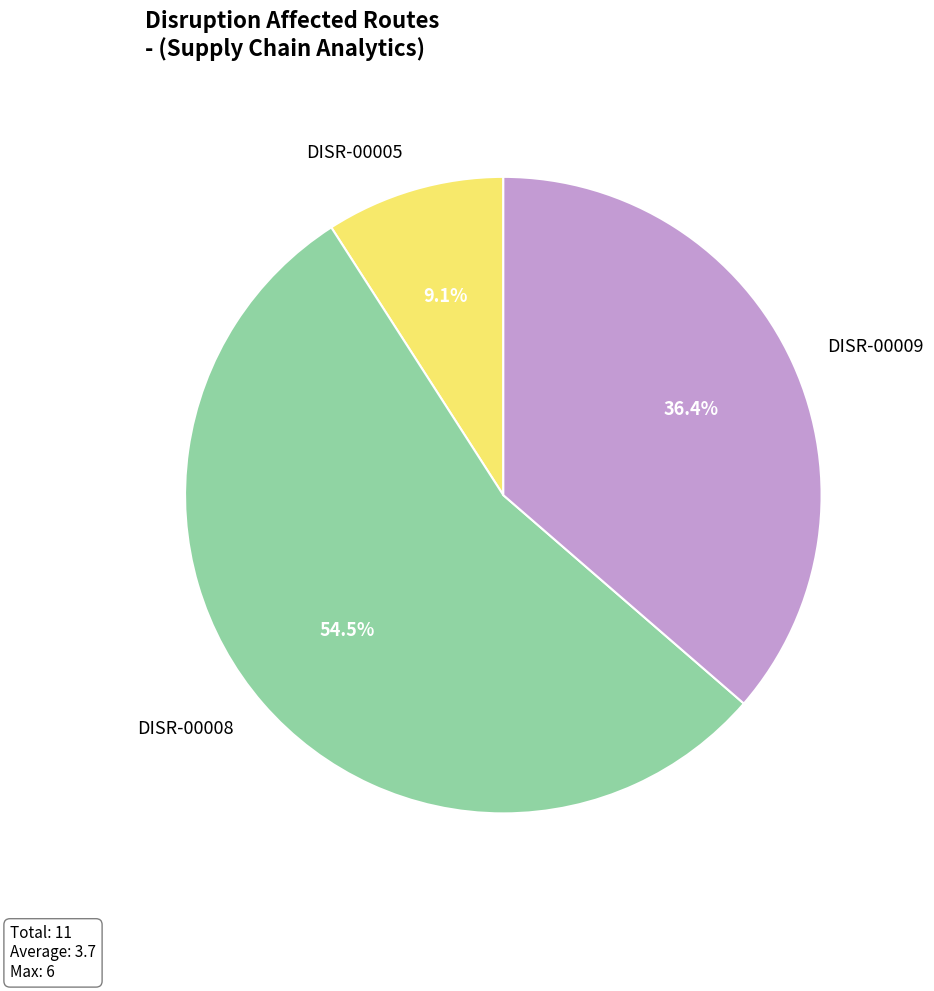

To the nearest percent, what portion does DISR-00005 represent?

9%